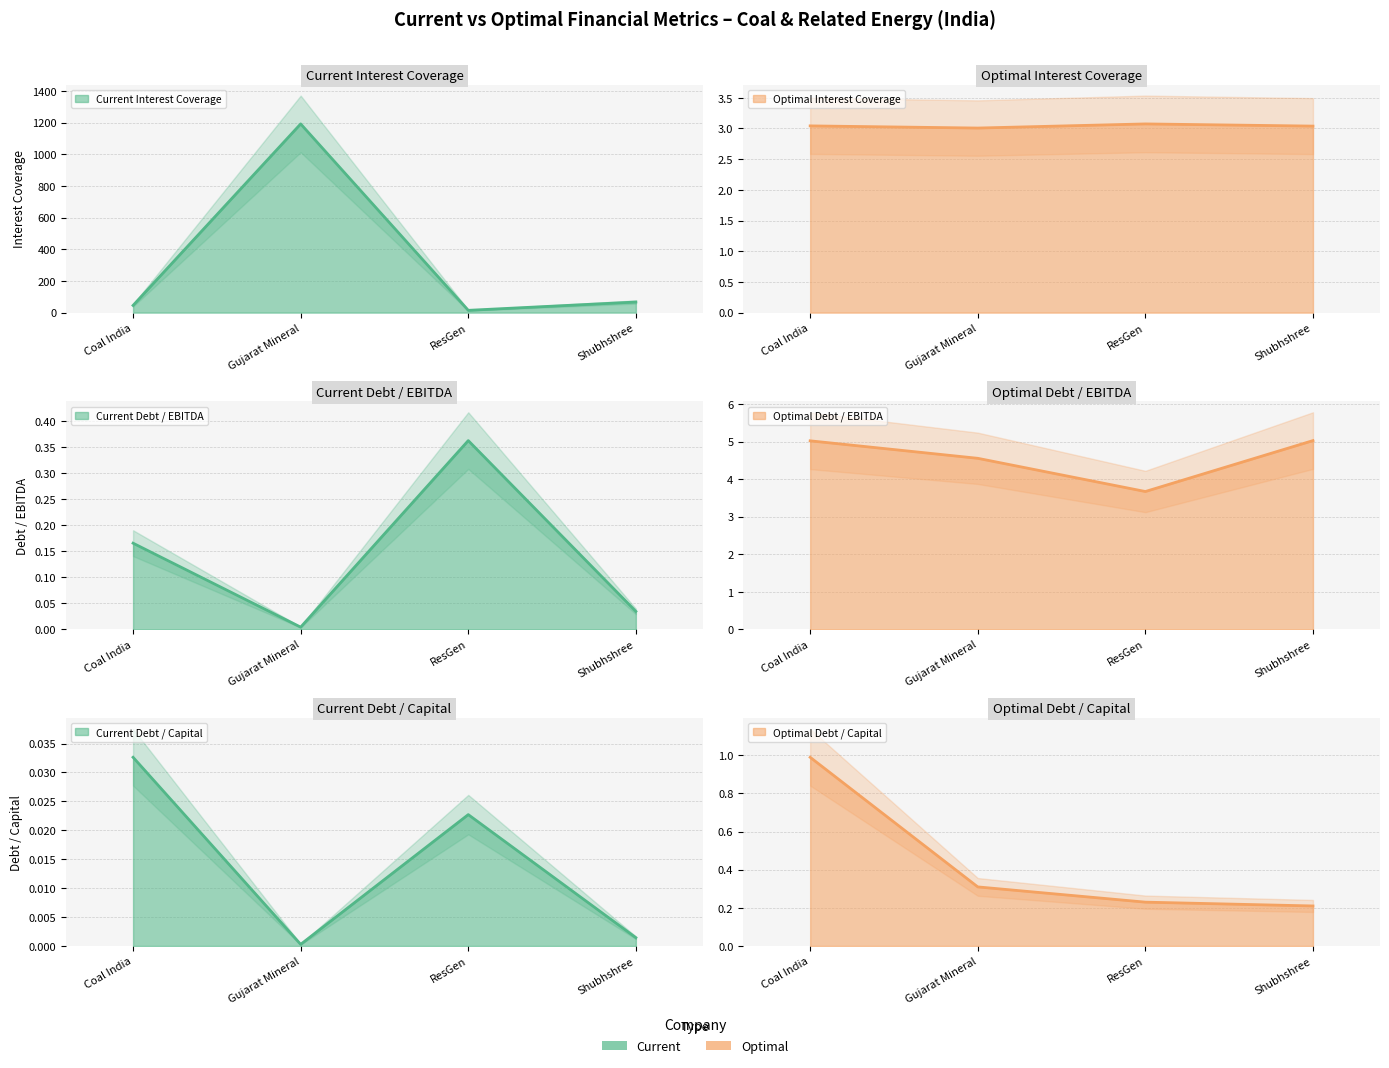

Is it true that current_debt_ebitda equals 0.0 at Gujarat Mineral?

False